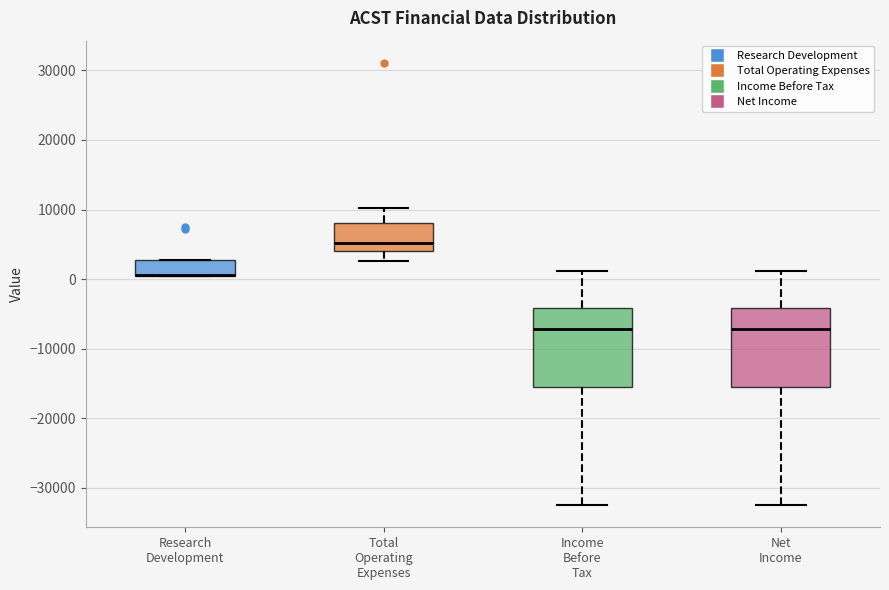

Reading left to right, transcribe this box plot: for each box, give where its median line is, the range the box spans, and where its two whiskers end, as read against the y-axis. The values are not printed on the chart, so give them approximately, as read against the axis.

Research Development: median 1000 (drawn on the box's lower edge), box 1000 to 3000, whiskers 0 to 3000
Total Operating Expenses: median 5000, box 4000 to 8000, whiskers 3000 to 10000
Income Before Tax: median -7000, box -15000 to -4000, whiskers -32000 to 1000
Net Income: median -7000, box -15000 to -4000, whiskers -32000 to 1000